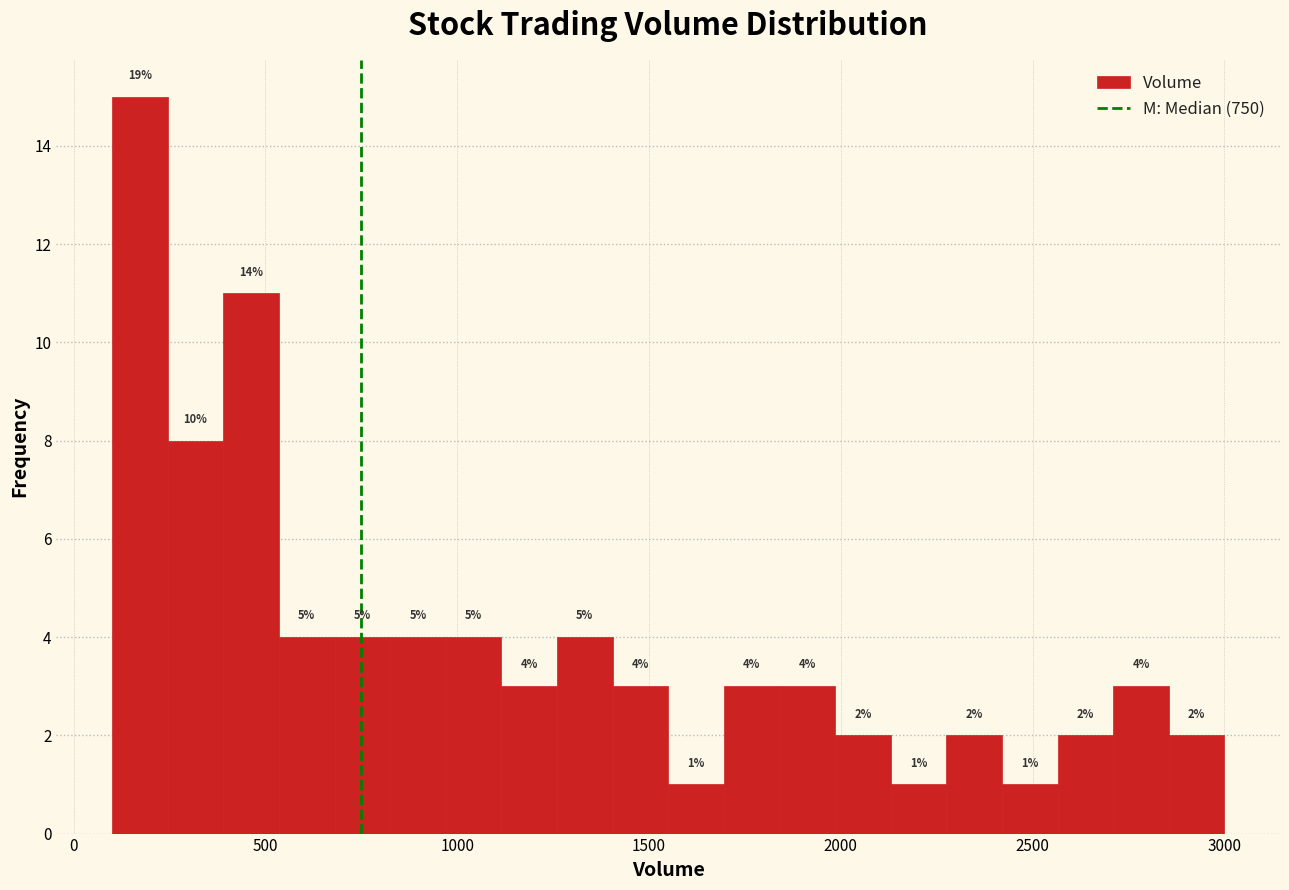

Read against the x-axis, roughly where is the centre of the tallest bar?

150